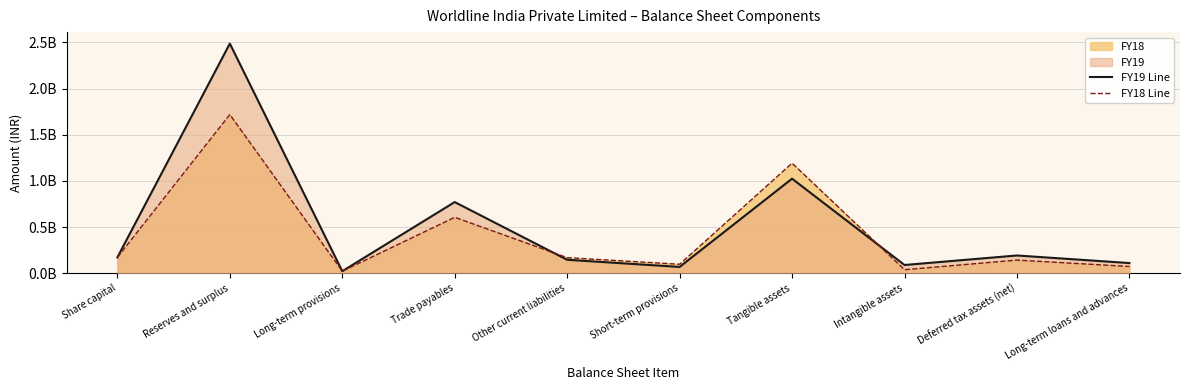

What position from the right is Reserves and surplus?

9